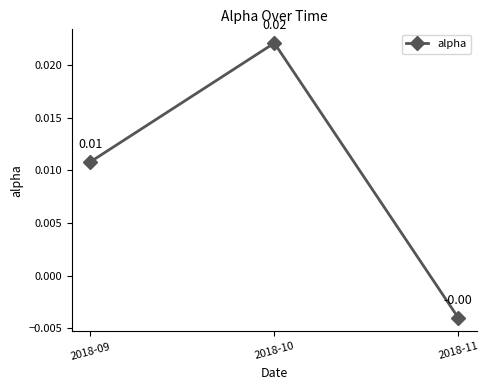

How many lines are shown in the chart?

1